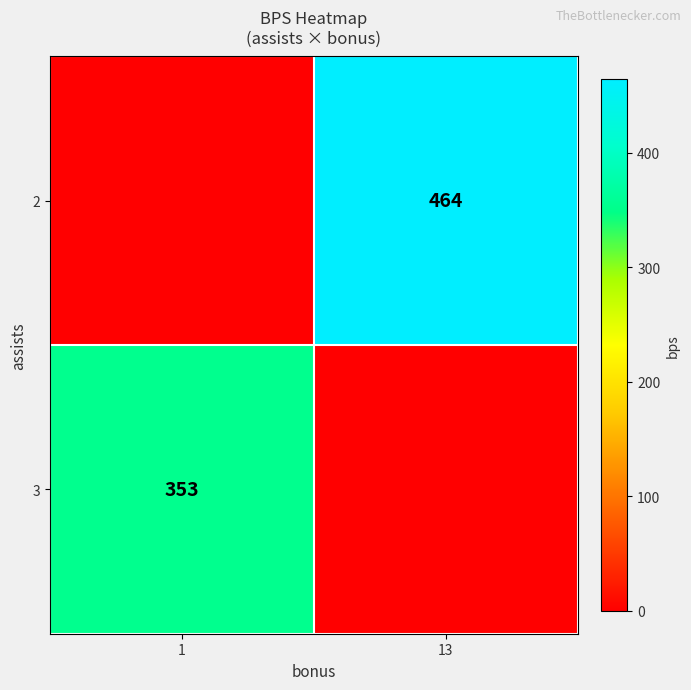

Is it true that 2 equals 464 at 13?

True